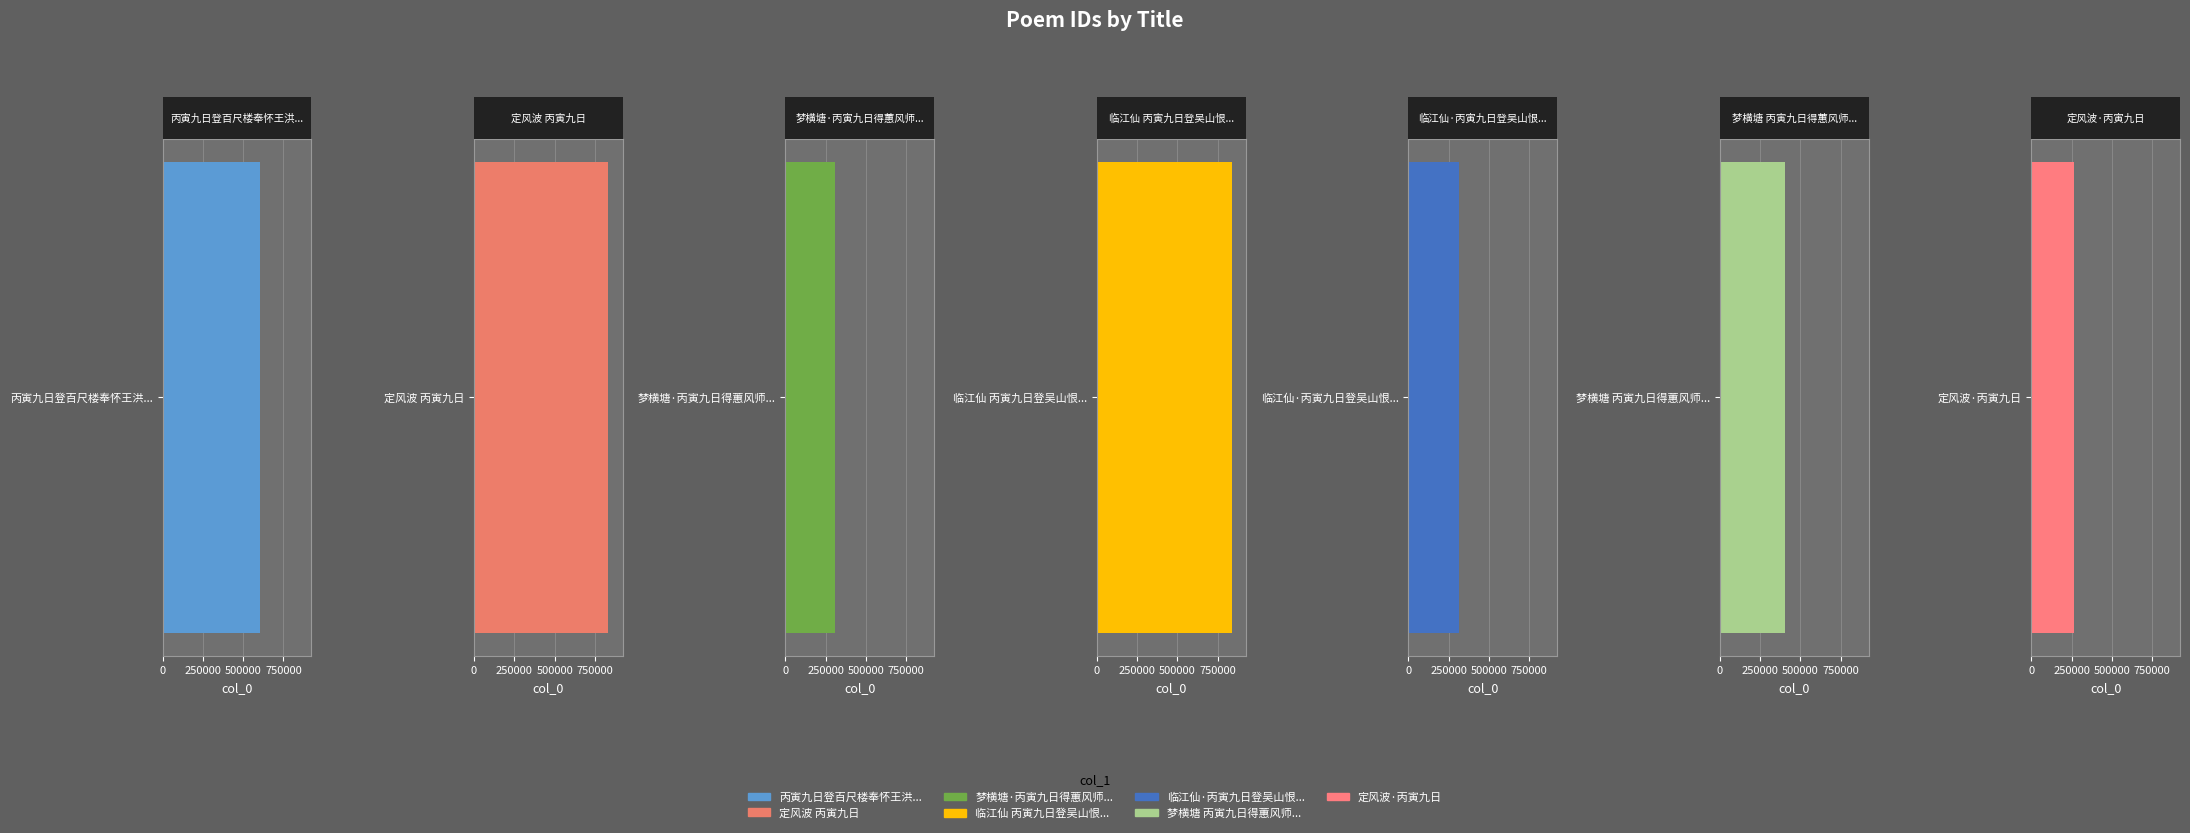

Which label corresponds to the smallest value in the chart?

定风波·丙寅九日